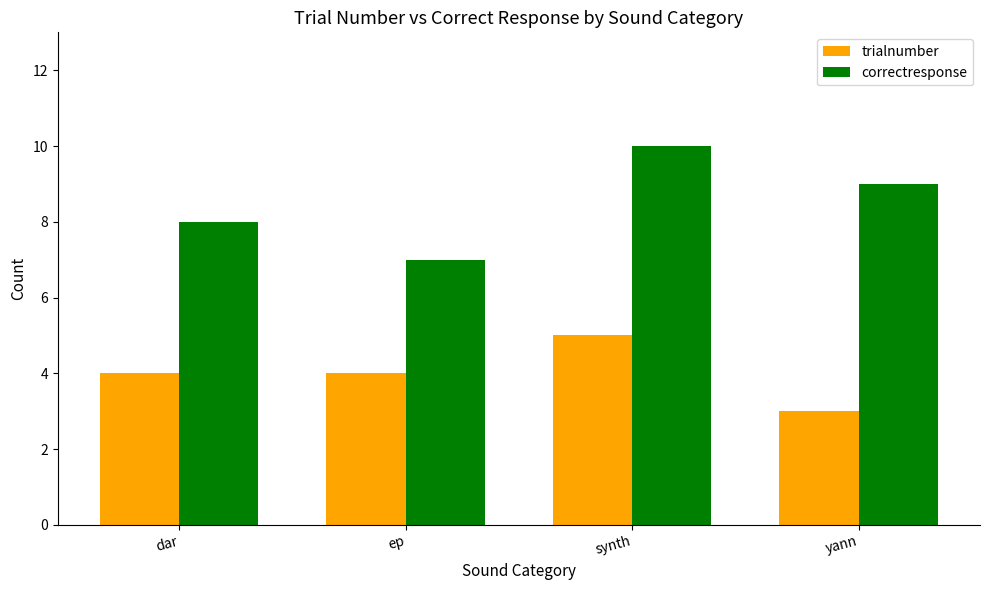

What are all the series names shown in the legend?

trialnumber, correctresponse